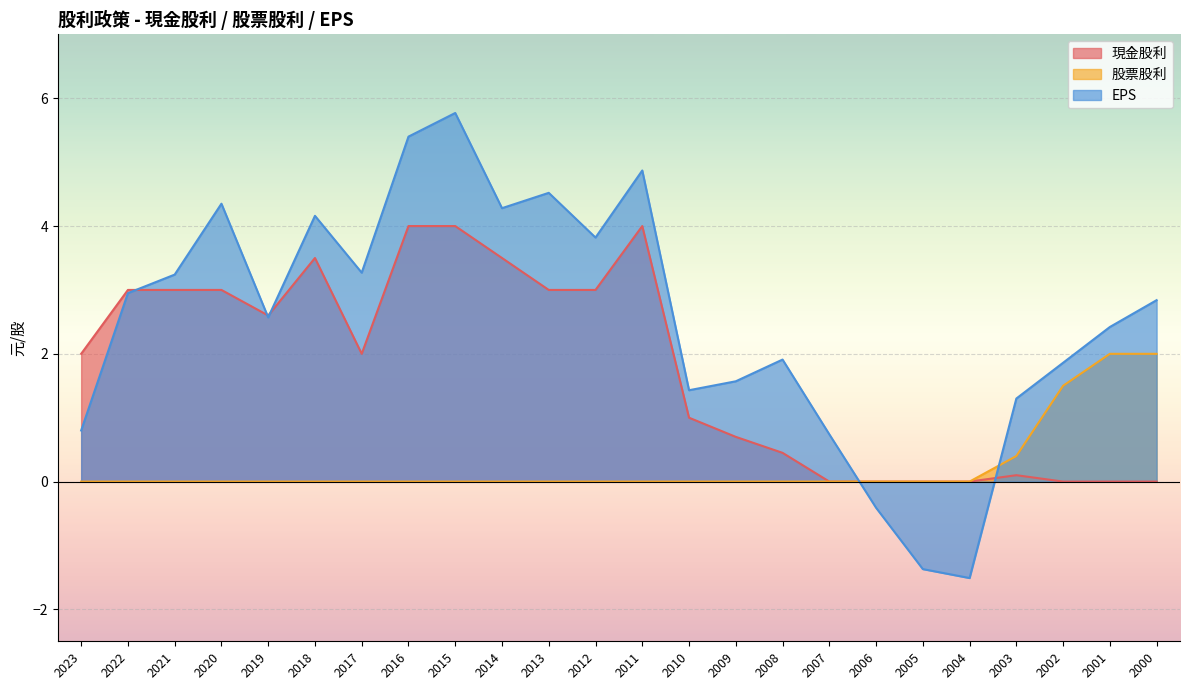

What is the difference between the second highest and minimum values in the EPS series?

6.9